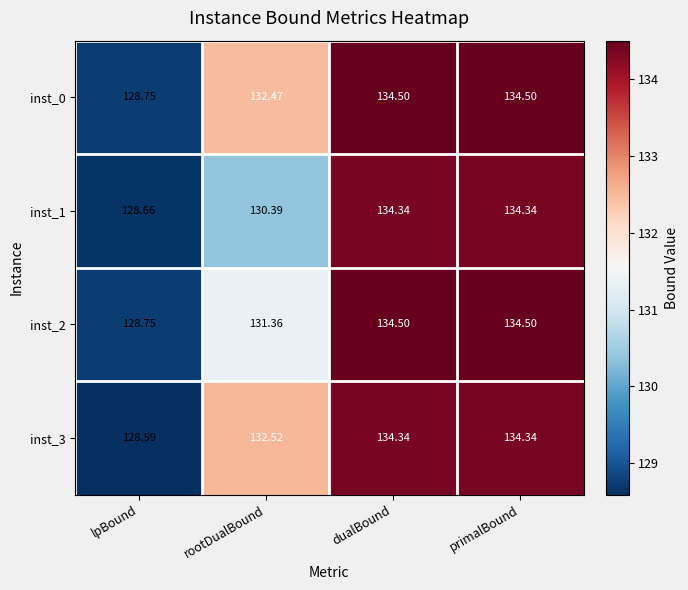

What is the greatest value displayed?

134.5